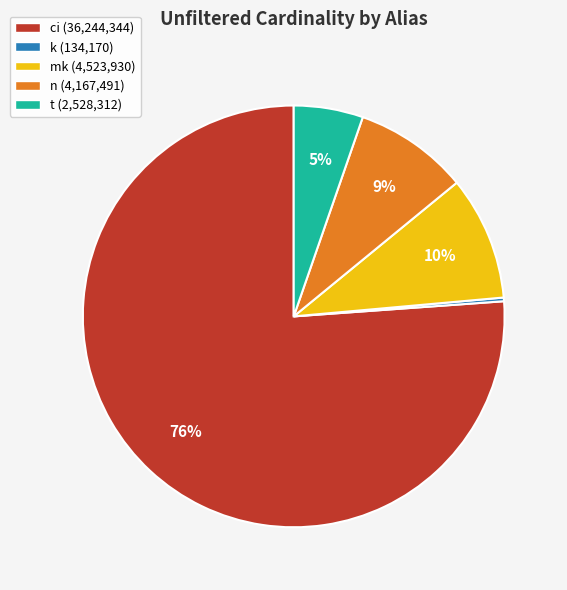

To the nearest percent, what is the combined percentage of n and k?

9%